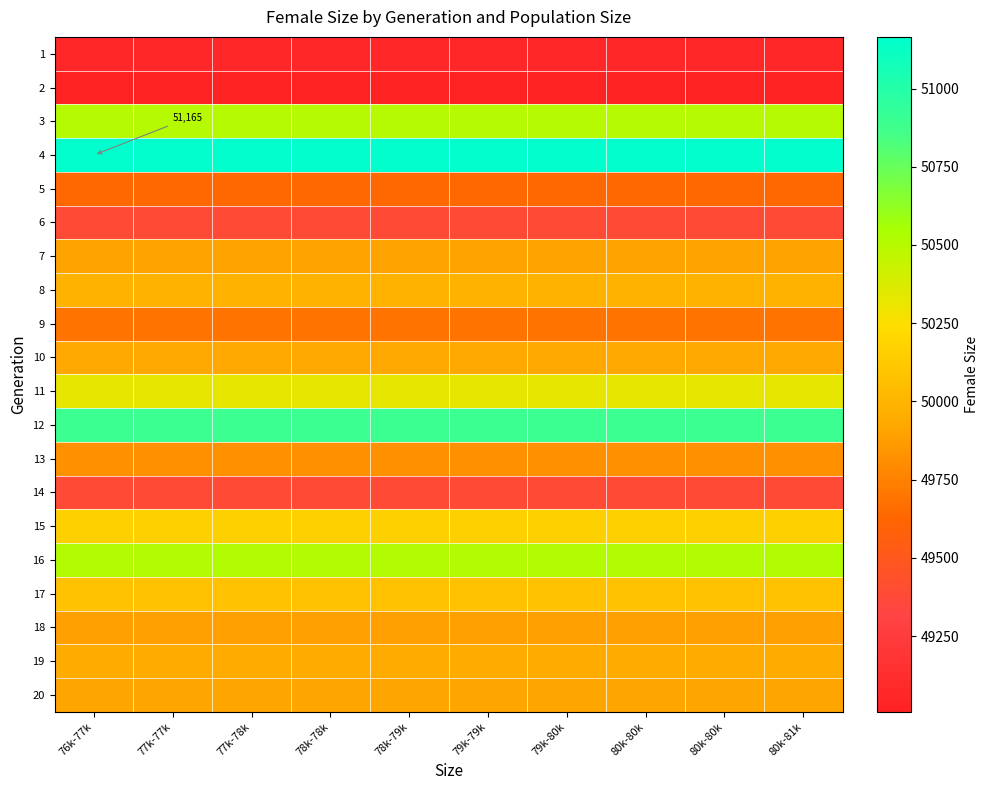

List the labels in order of 3 value, largest first.

76k-77k, 77k-77k, 77k-78k, 78k-78k, 78k-79k, 79k-79k, 79k-80k, 80k-80k, 80k-80k, 80k-81k